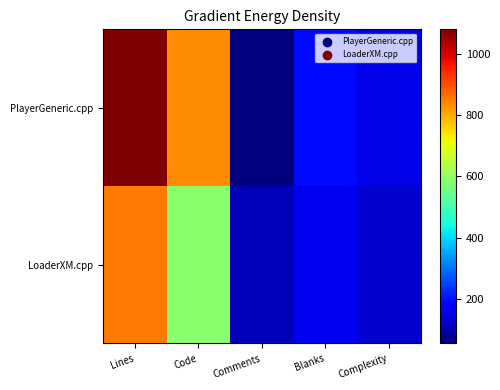

Which has a higher value, Blanks or Complexity?

Blanks